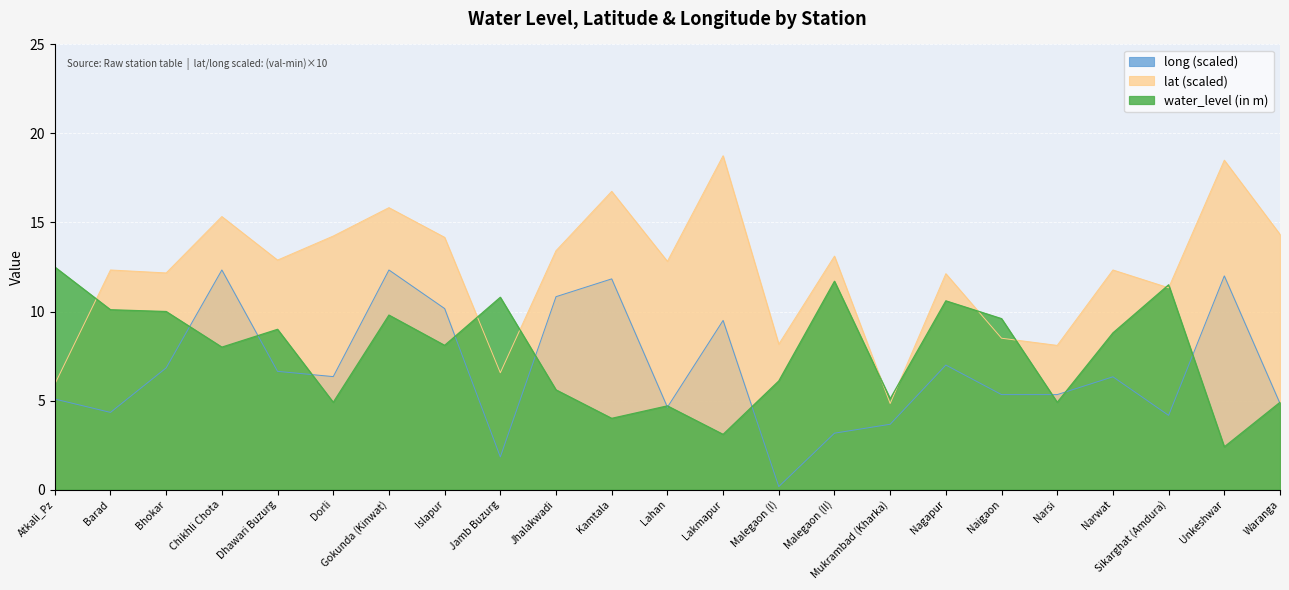

What is the minimum value shown in the chart?

0.2